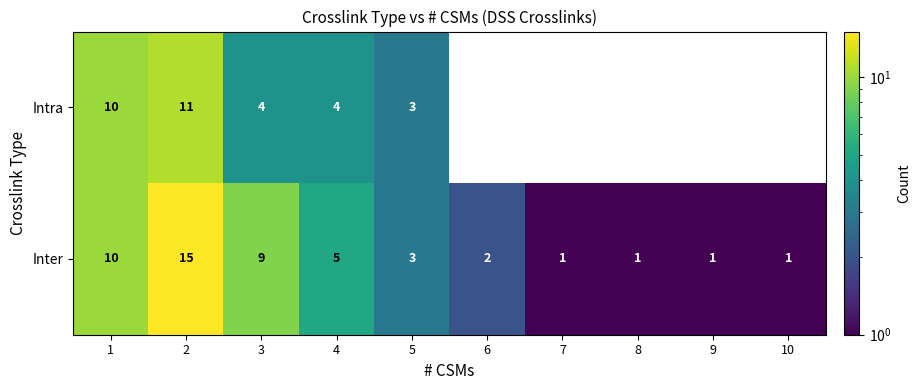

At 2, list the series in order from largest to smallest.

Inter, Intra